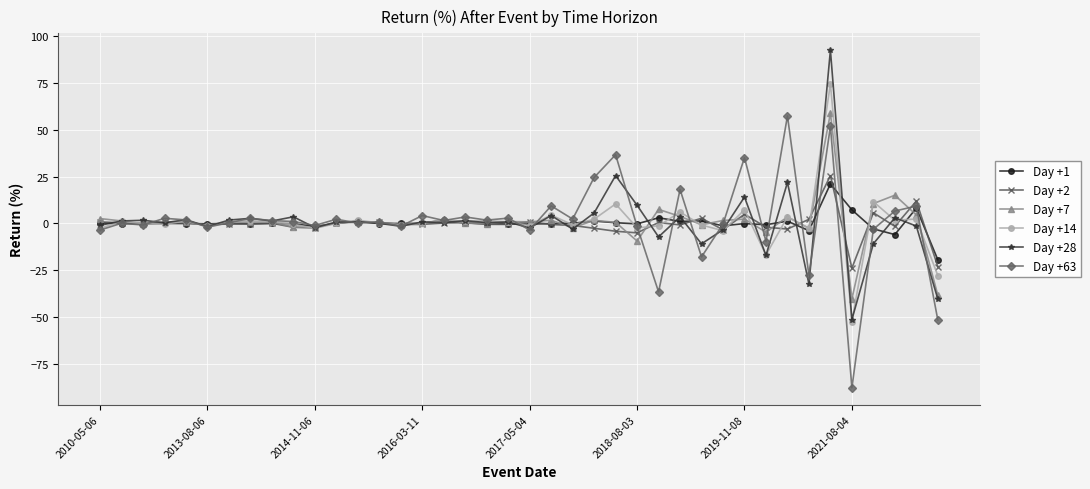

What are all the series names shown in the legend?

Day +1, Day +2, Day +7, Day +14, Day +28, Day +63